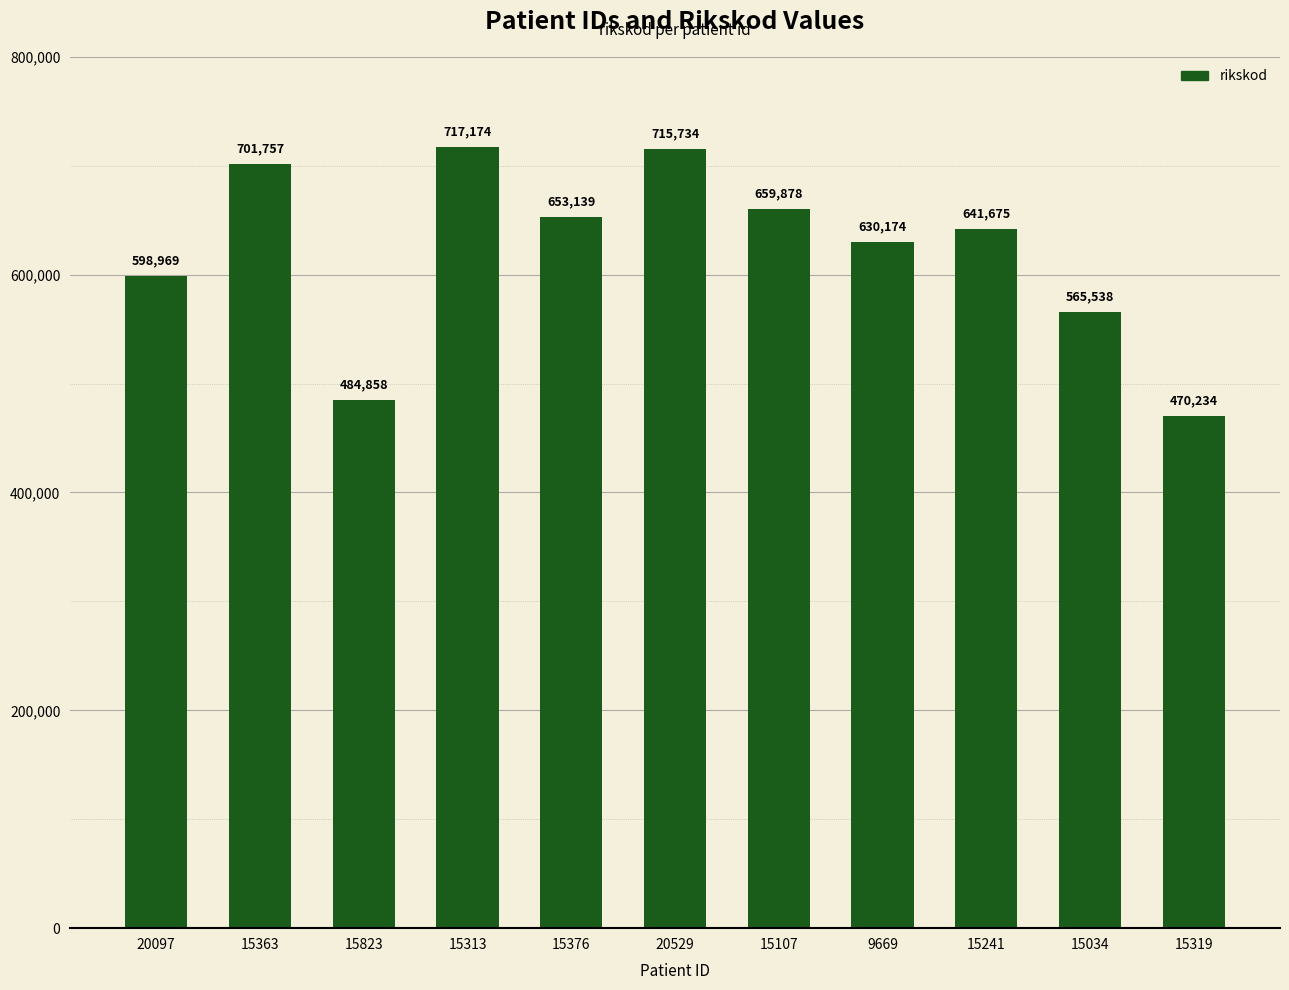

How many bars are there in total?

11